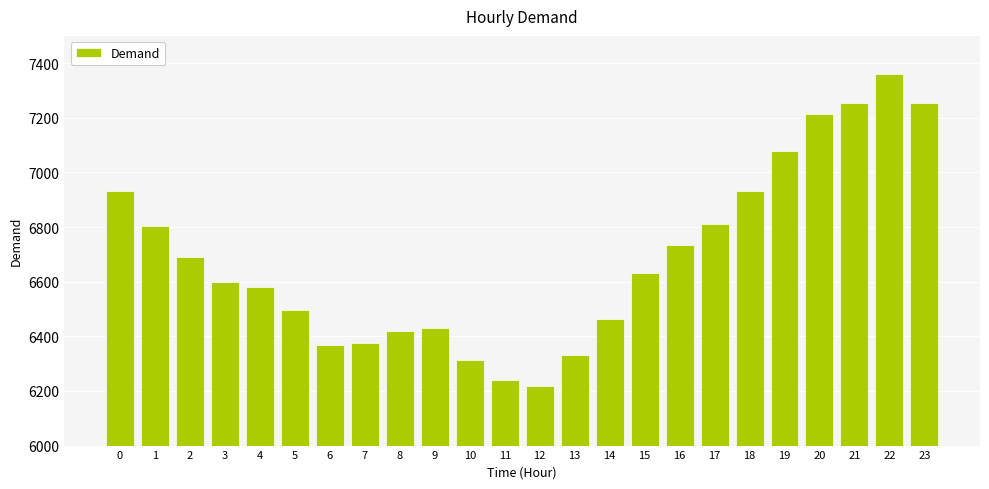

What is the value of the 1st bar from the left?

6932